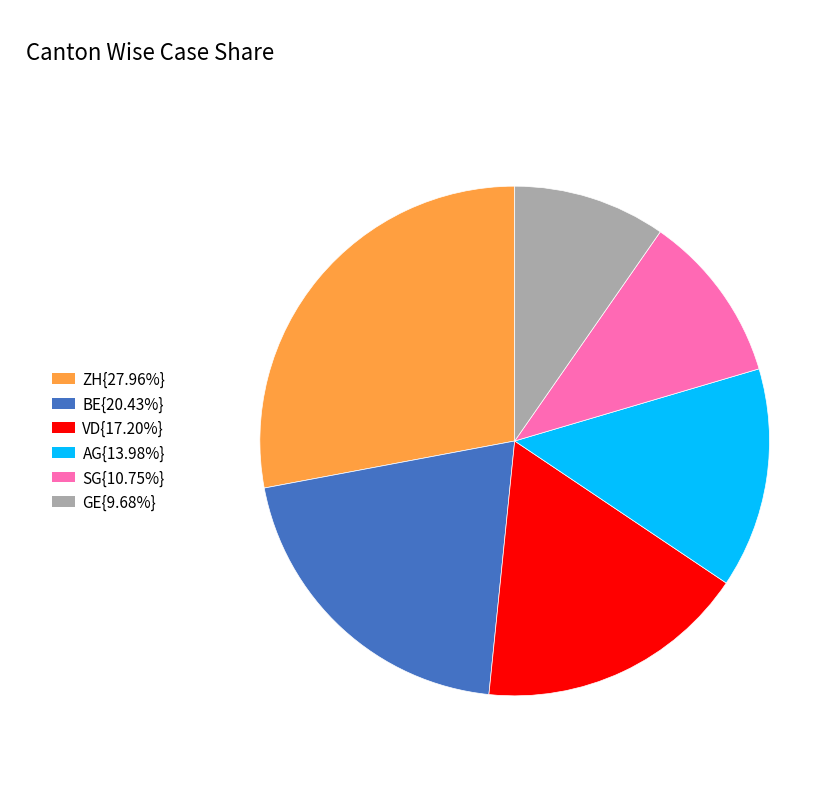

Is there a majority slice in this chart?

No